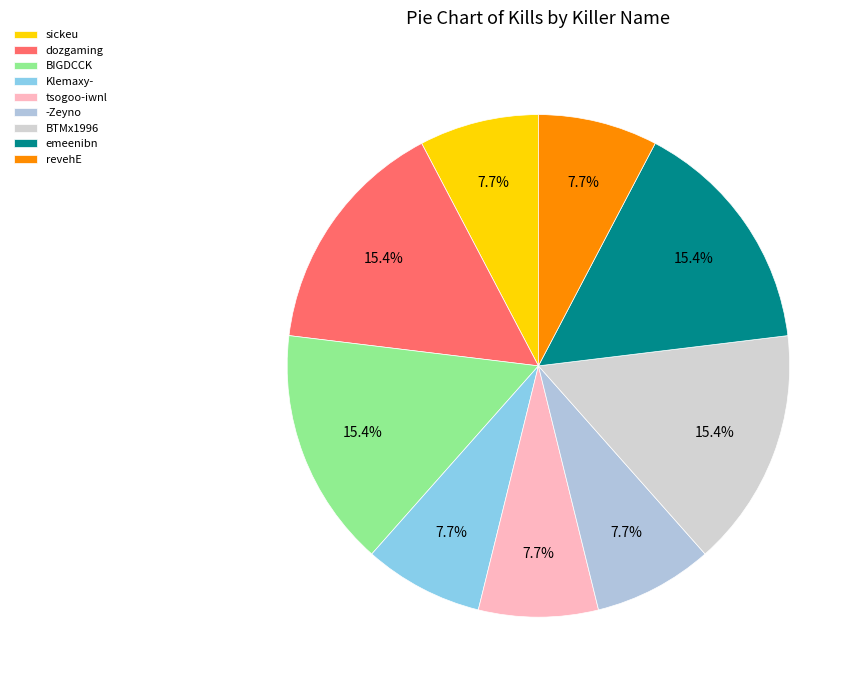

The emeenibn slice represents 20% of the pie. True or false?

False